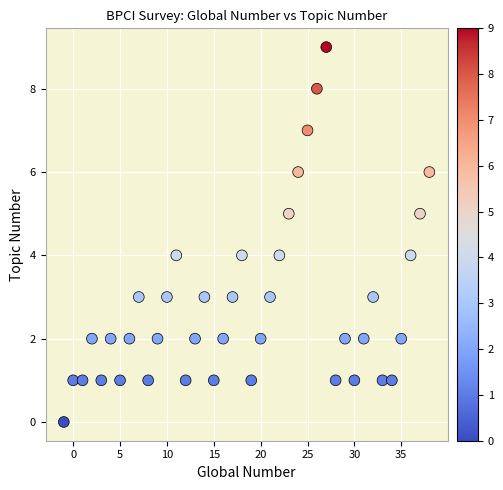

What is the range of Y values (max minus min)?

9